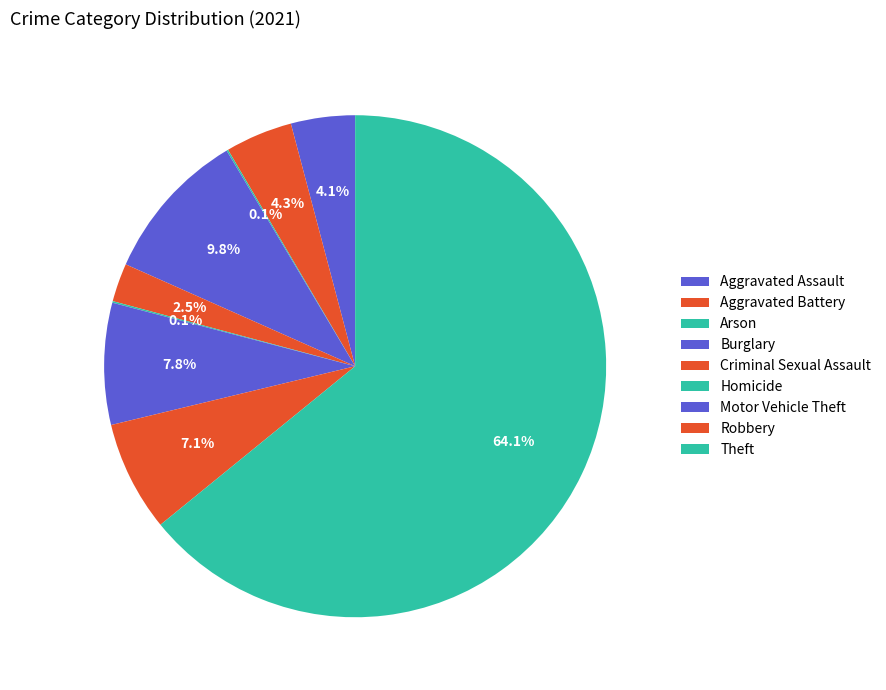

What portion of the pie excludes Motor Vehicle Theft?

92.2%